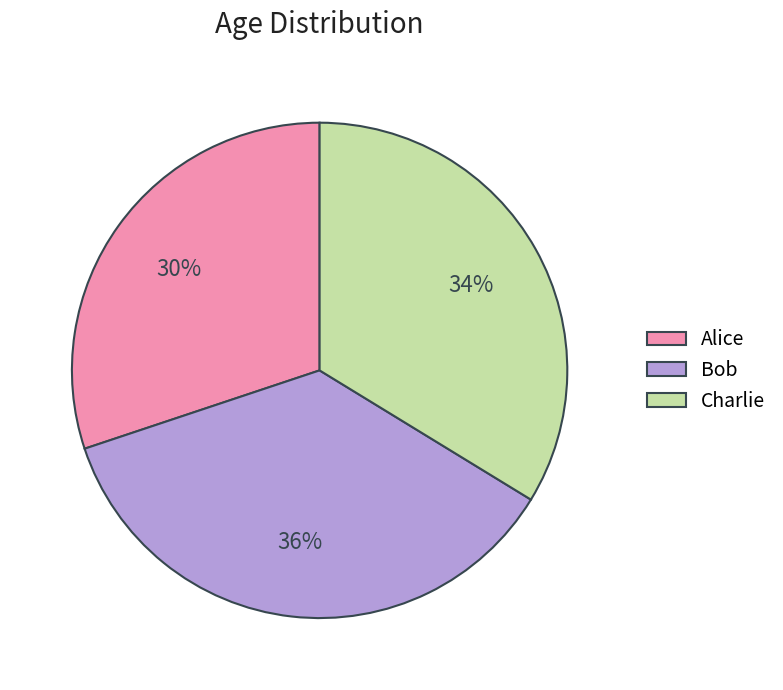

To the nearest percent, what is the average slice percentage?

33%